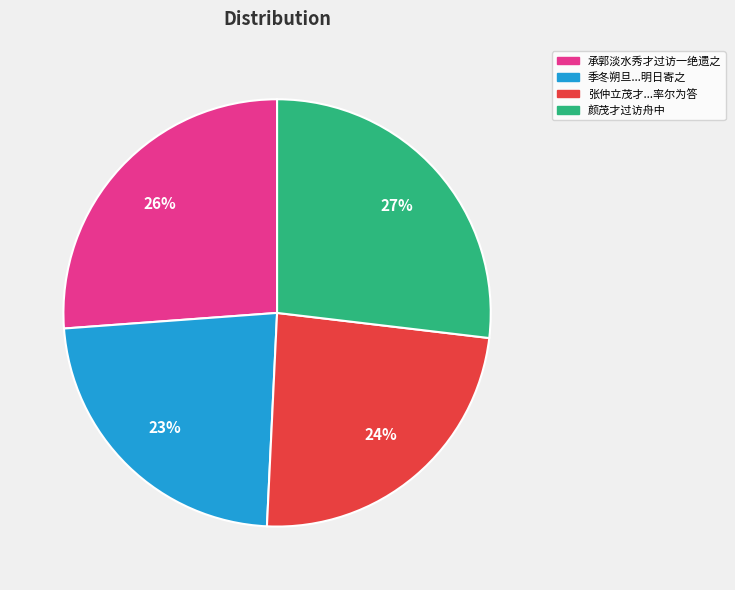

To the nearest percent, what is the average slice percentage?

25%